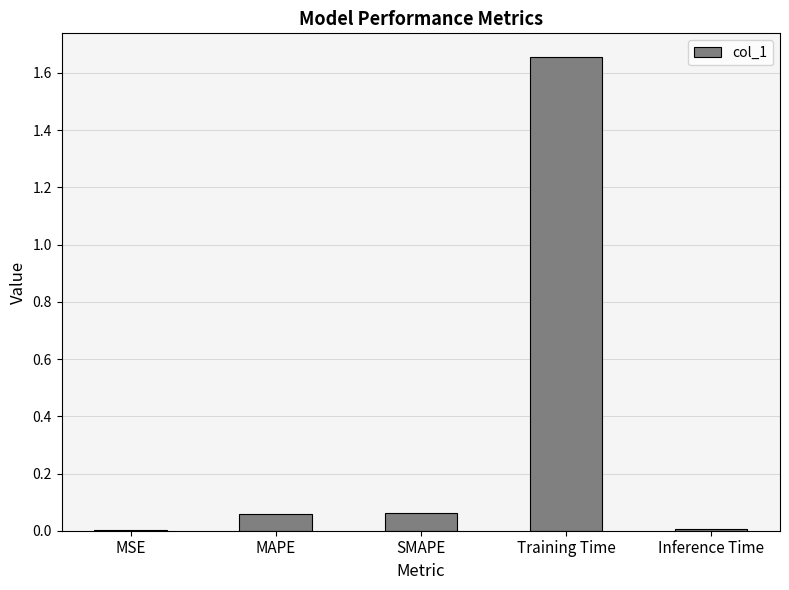

Which has a higher value, Inference Time or MAPE?

MAPE